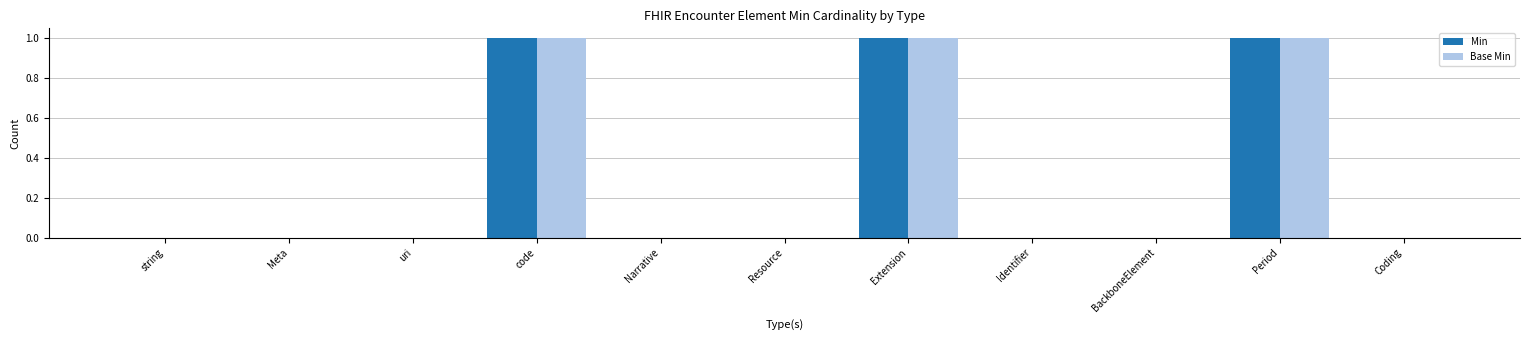

What is the sum of all Base Min values?

3